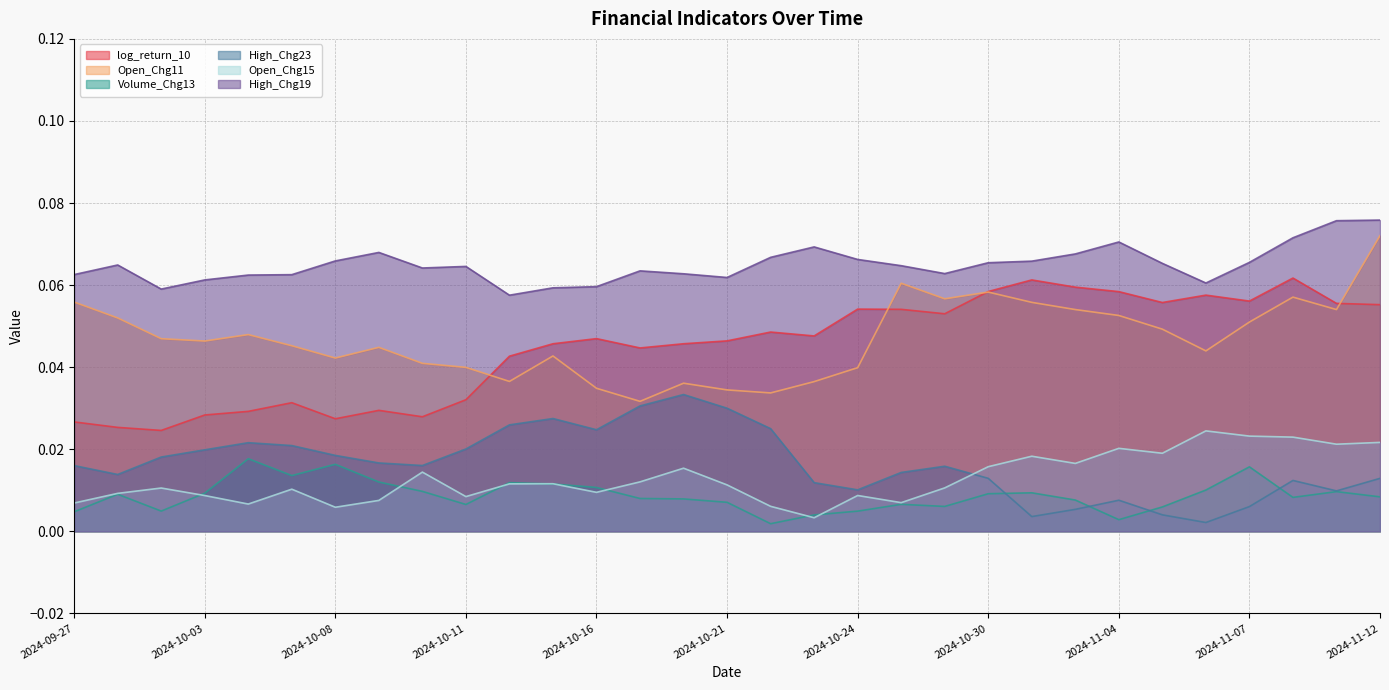

True or false: Open_Chg15 and High_Chg19 cross at least once.

False